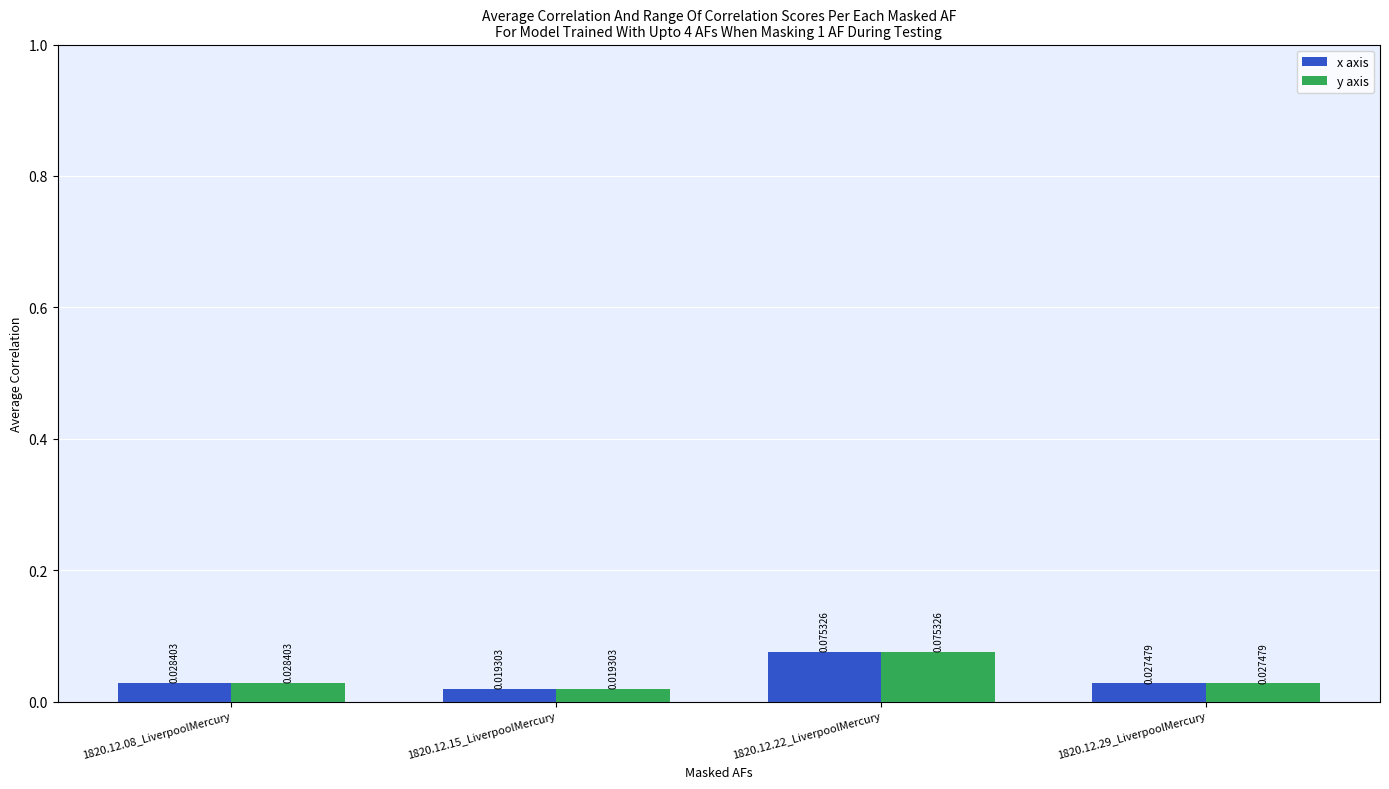

How many bars are there in each group?

2